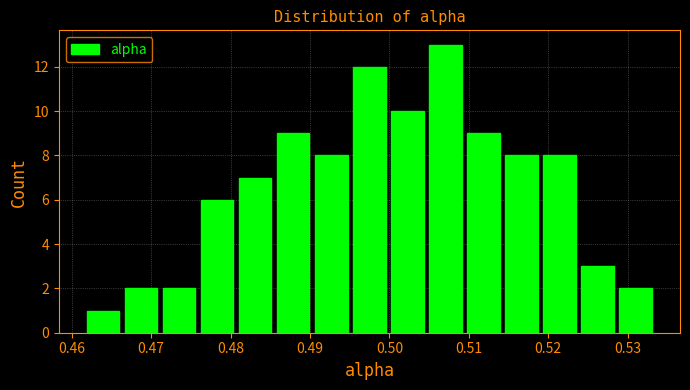

Reading left to right, list every bar in this chart as the range it spans on the x-axis followed by its height. Neither the bar edges nor the heights are printed on the chart, so give them approximately, as read against the axes.

0.462 to 0.466: 1
0.466 to 0.471: 2
0.471 to 0.476: 2
0.476 to 0.481: 6
0.481 to 0.486: 7
0.486 to 0.490: 9
0.490 to 0.495: 8
0.495 to 0.500: 12
0.500 to 0.505: 10
0.505 to 0.509: 13
0.509 to 0.514: 9
0.514 to 0.519: 8
0.519 to 0.524: 8
0.524 to 0.529: 3
0.529 to 0.533: 2